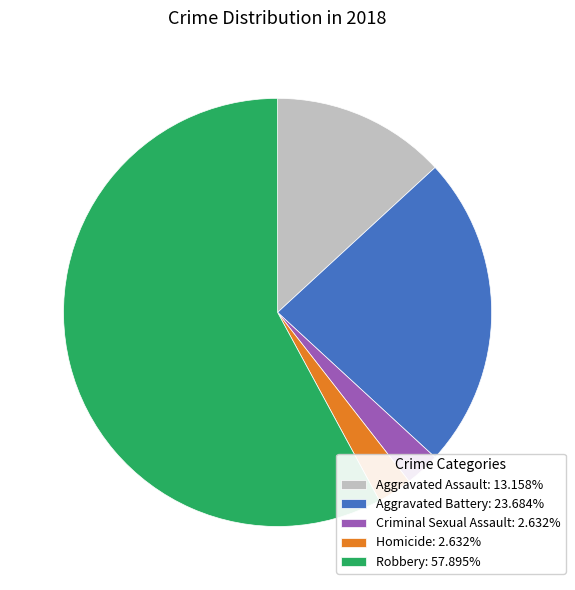

Does Aggravated Assault: 13.158% account for over 50% of the chart?

No